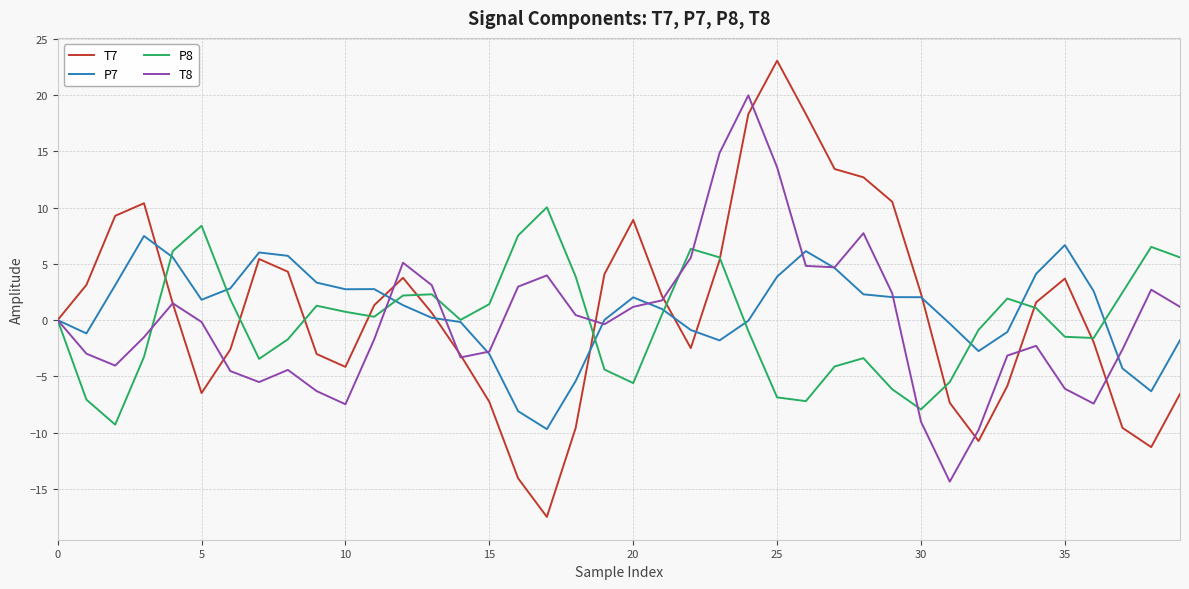

What is the minimum value shown in the chart?

-17.5